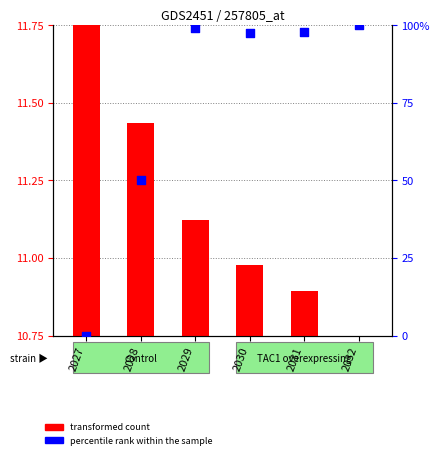

Which series contains the highest Y value?

percentile rank within the sample